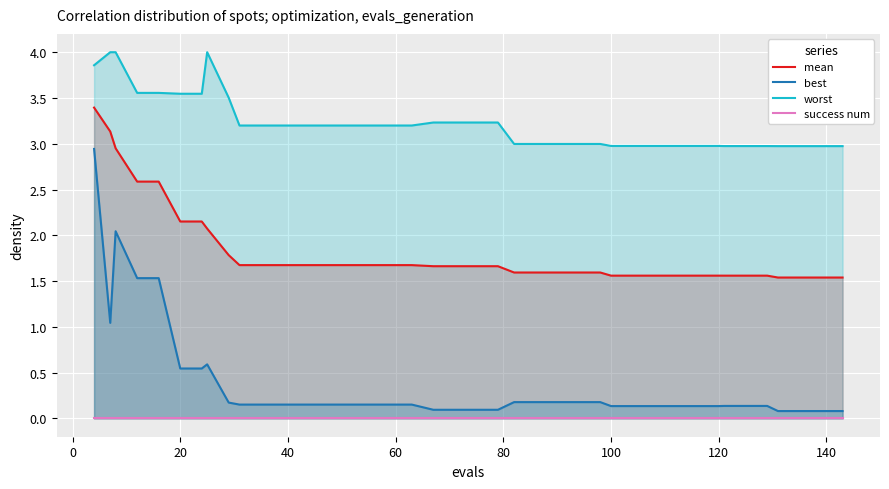

True or false: worst and best cross at least once.

False